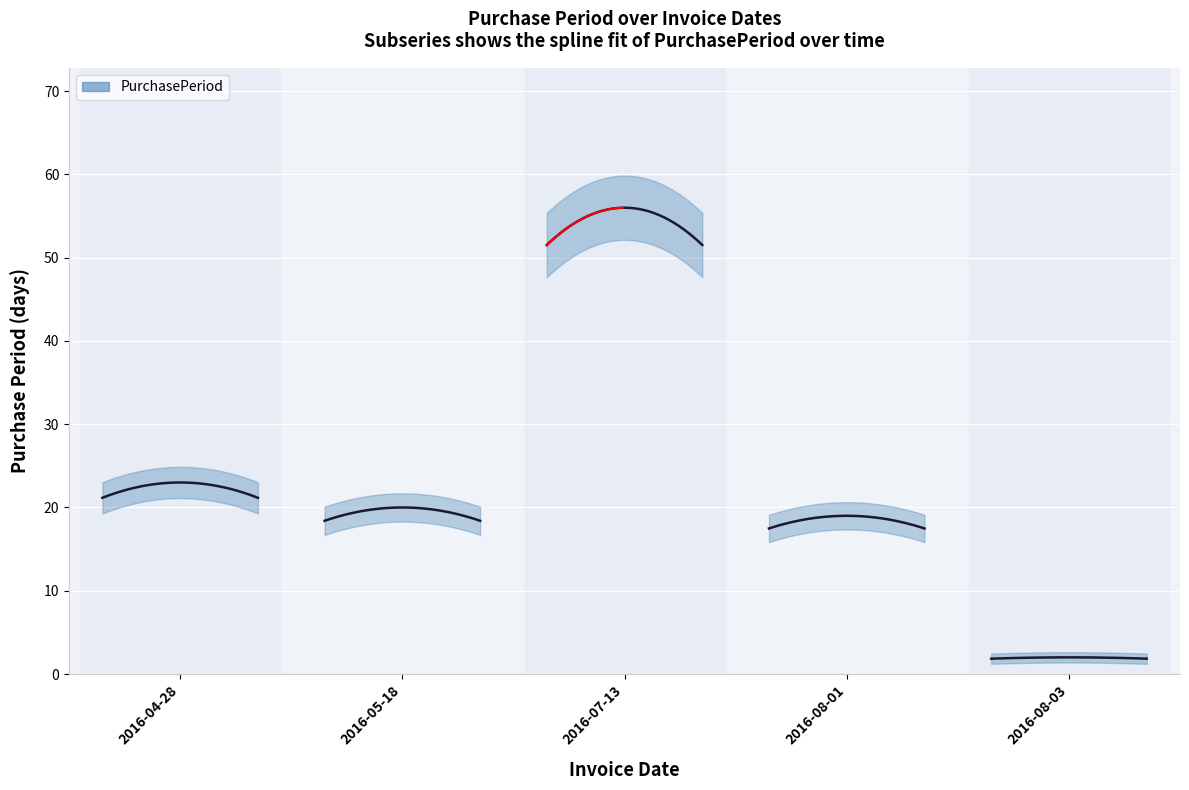

Reading left to right, list all the values displayed in this chart.

23	20	56	19	2